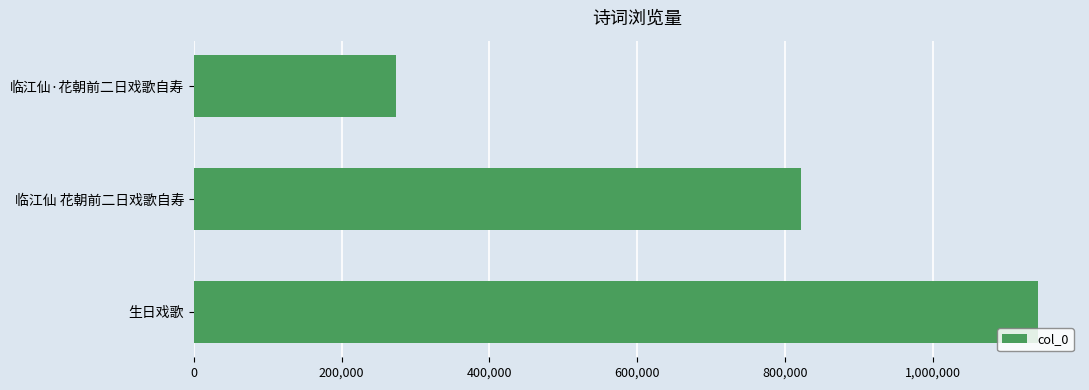

Where is the data nearest to the value 708046?

临江仙 花朝前二日戏歌自寿